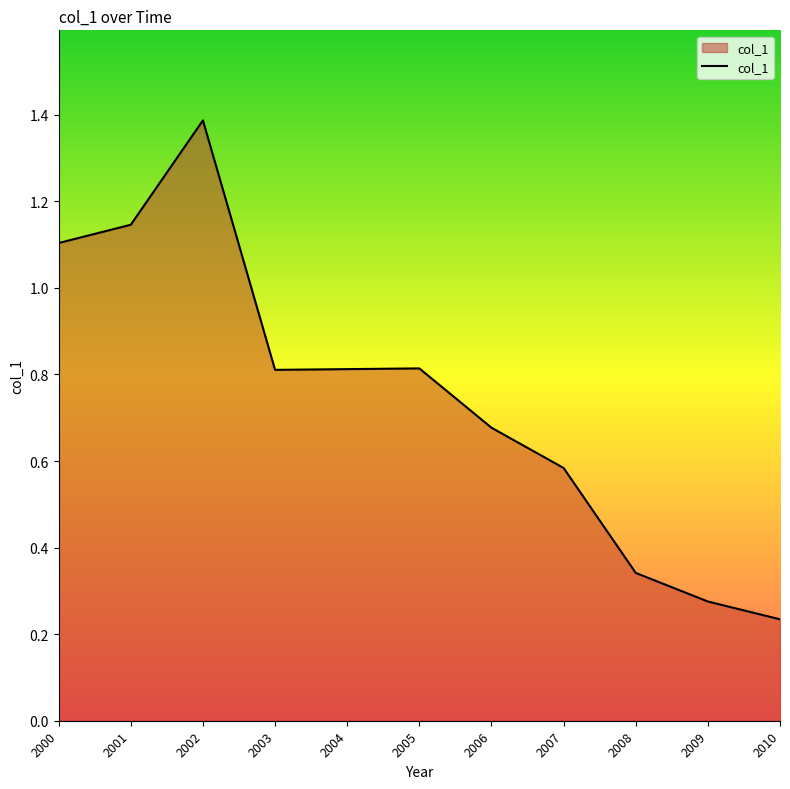

What is the change in value from 2001 to 2003?

-0.3